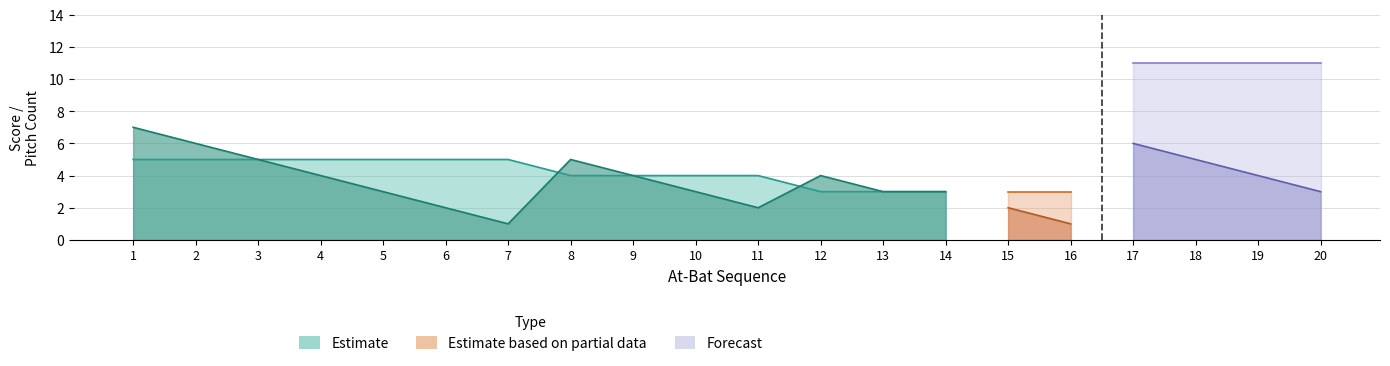

How many lines are shown in the chart?

3